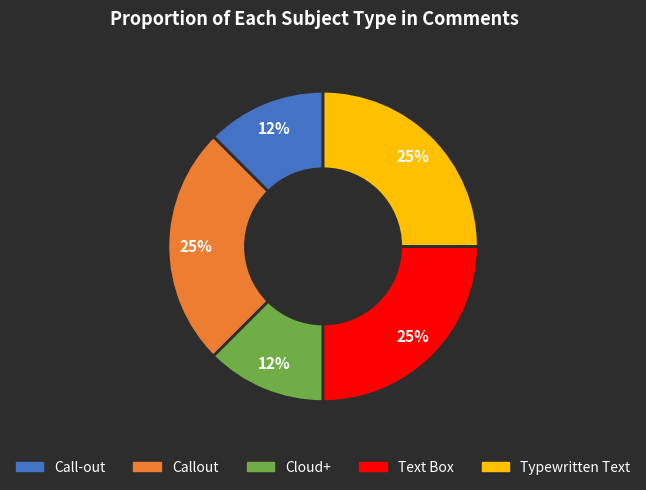

To the nearest percent, what is the average slice percentage?

20%